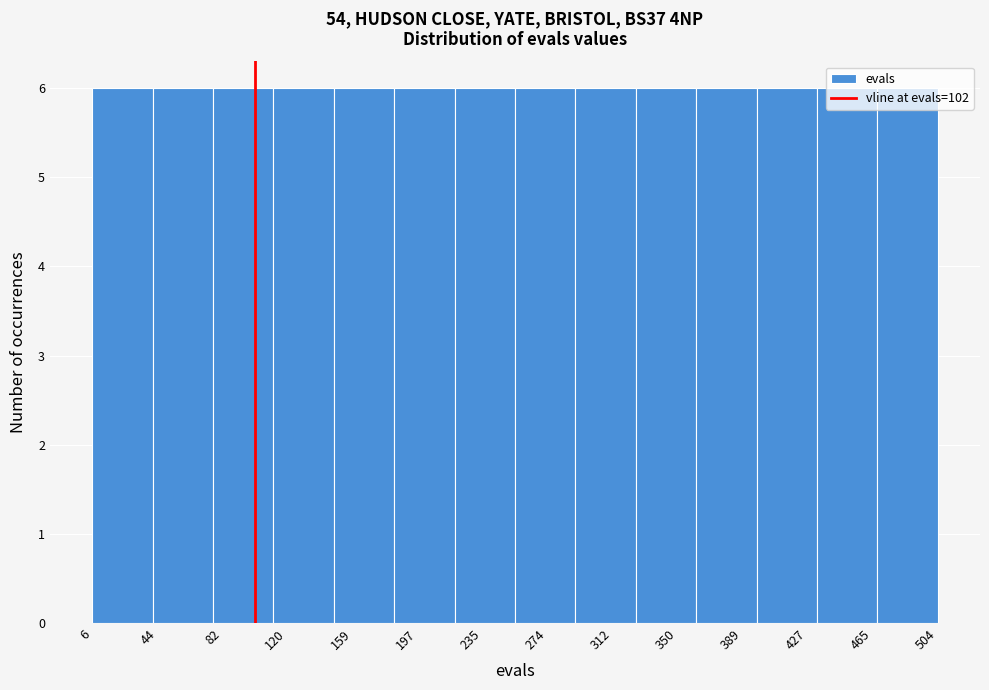

Reading left to right, transcribe this chart: for each bar, give the range it covers on the x-axis and its height. Neither the bar edges nor the heights are printed on the chart, so give them approximately, as read against the axes.

5 to 40: 6
40 to 75: 6
75 to 115: 6
115 to 150: 6
150 to 185: 6
185 to 220: 6
220 to 255: 6
255 to 290: 6
290 to 325: 6
325 to 360: 6
360 to 395: 6
395 to 435: 6
435 to 470: 6
470 to 505: 6